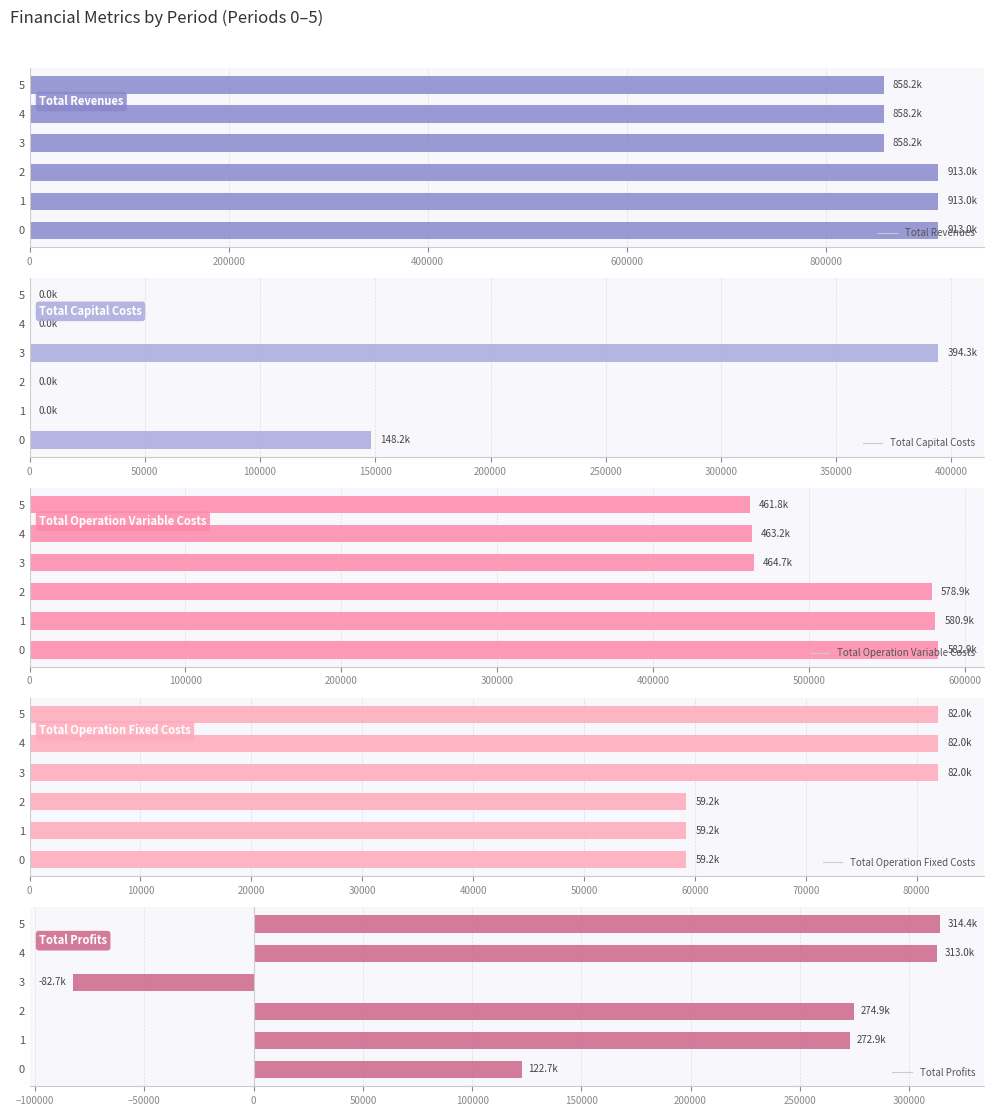

How many values in the Total Operation Variable Costs series are below 578877?

3